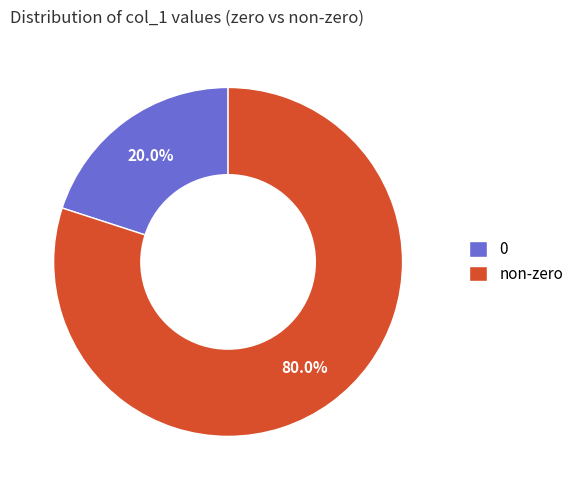

How many segments does this pie chart have?

2